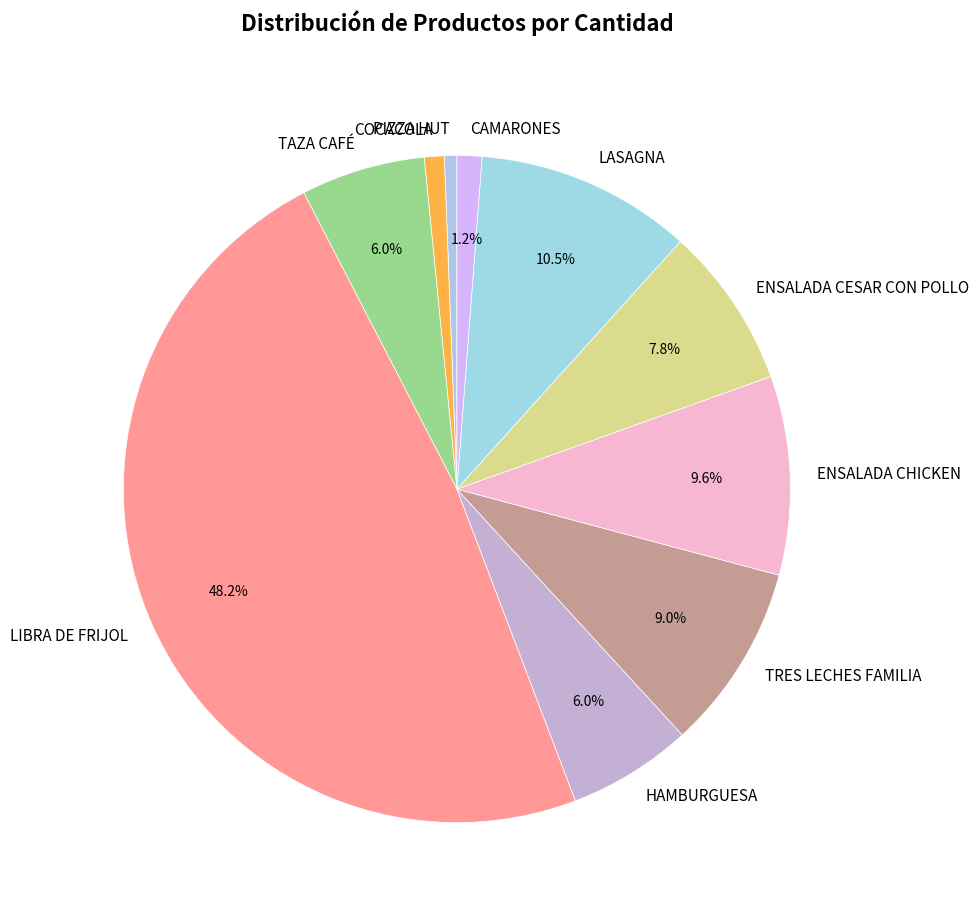

Do PIZZA HUT and HAMBURGUESA together represent more than half of the pie?

No